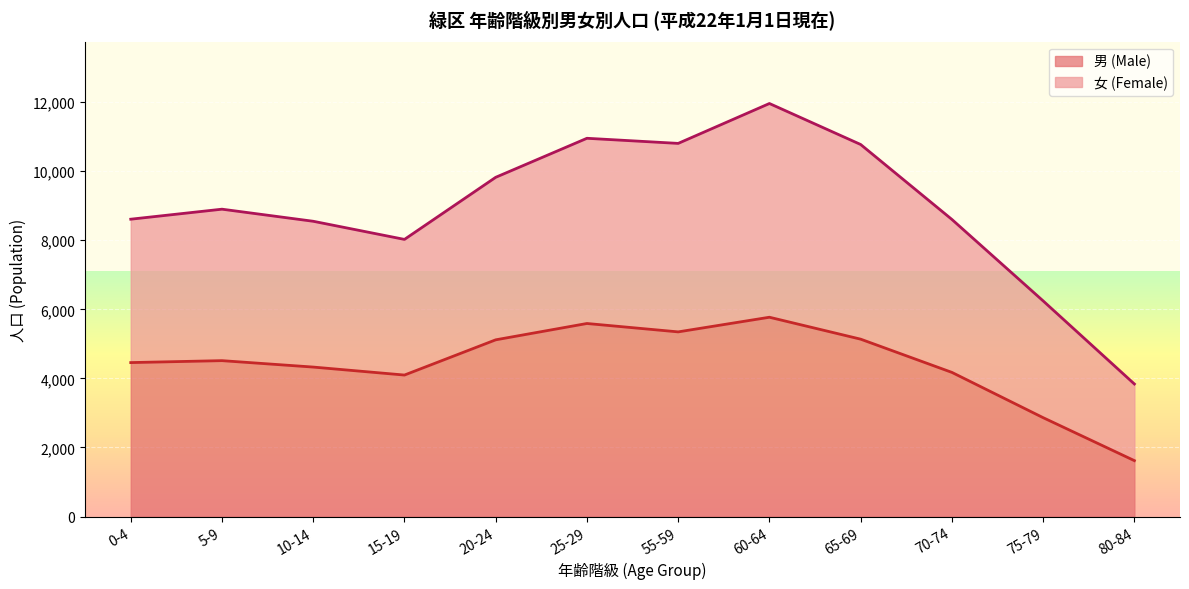

Does the chart display data point markers on the line(s)?

No